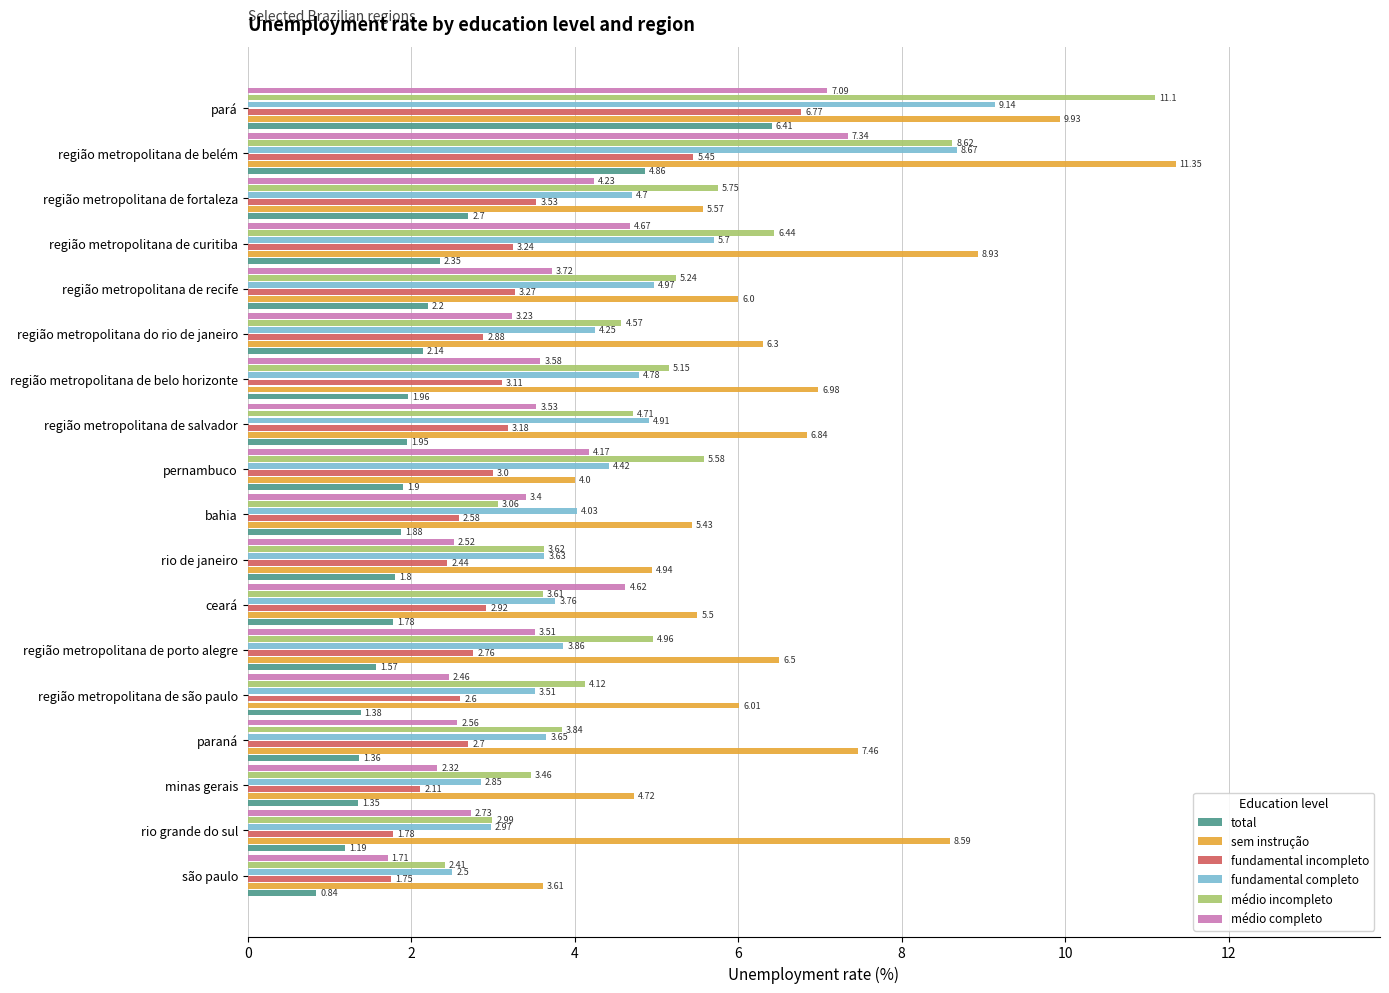

At which category is the sum across all series the highest?

pará